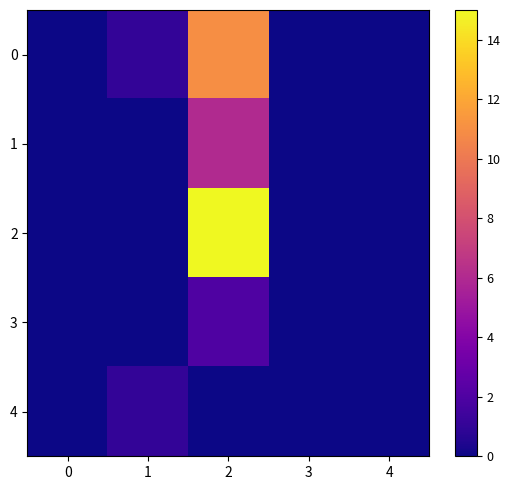

Which series has the widest spread of values?

2